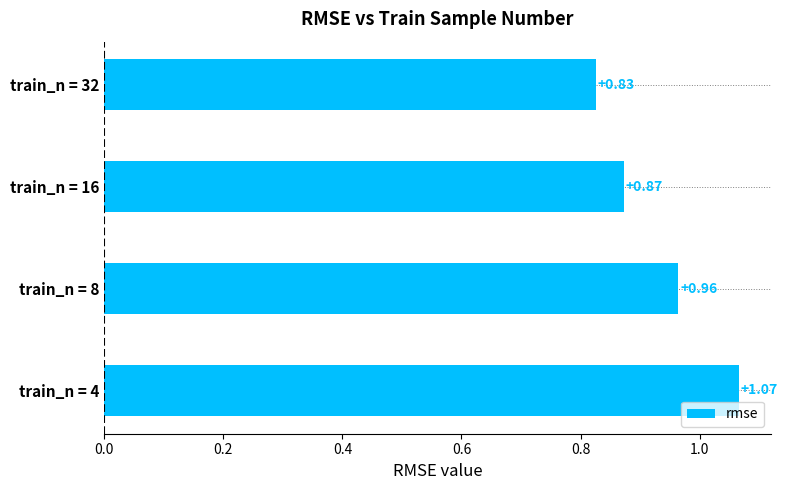

At which category does the chart reach its minimum across all series?

train_n = 32